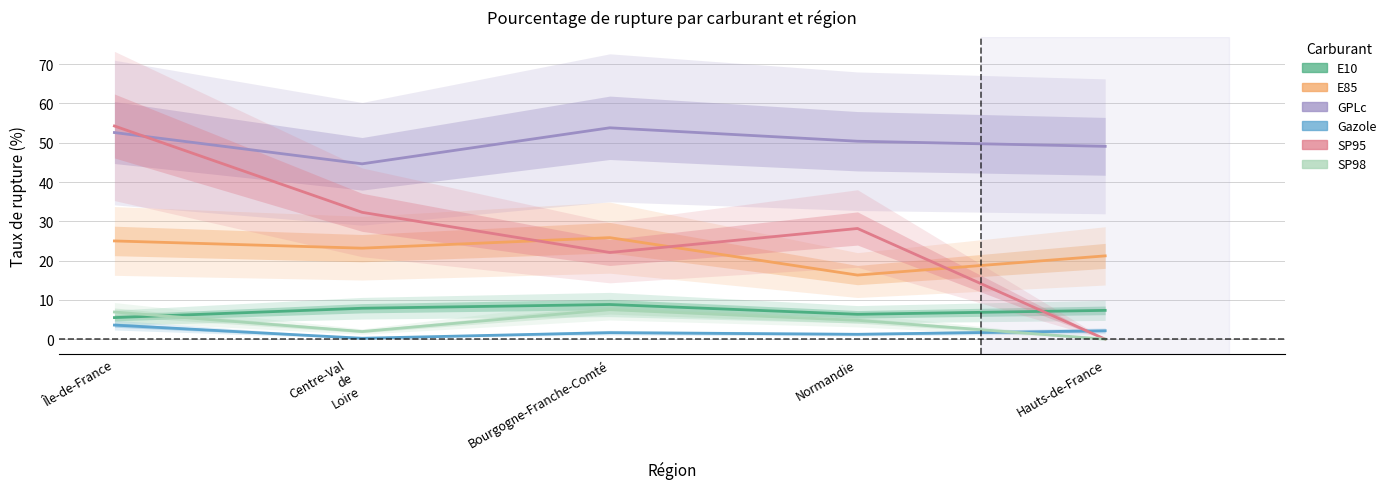

True or false: E10 has more than 1 interior local peaks.

False